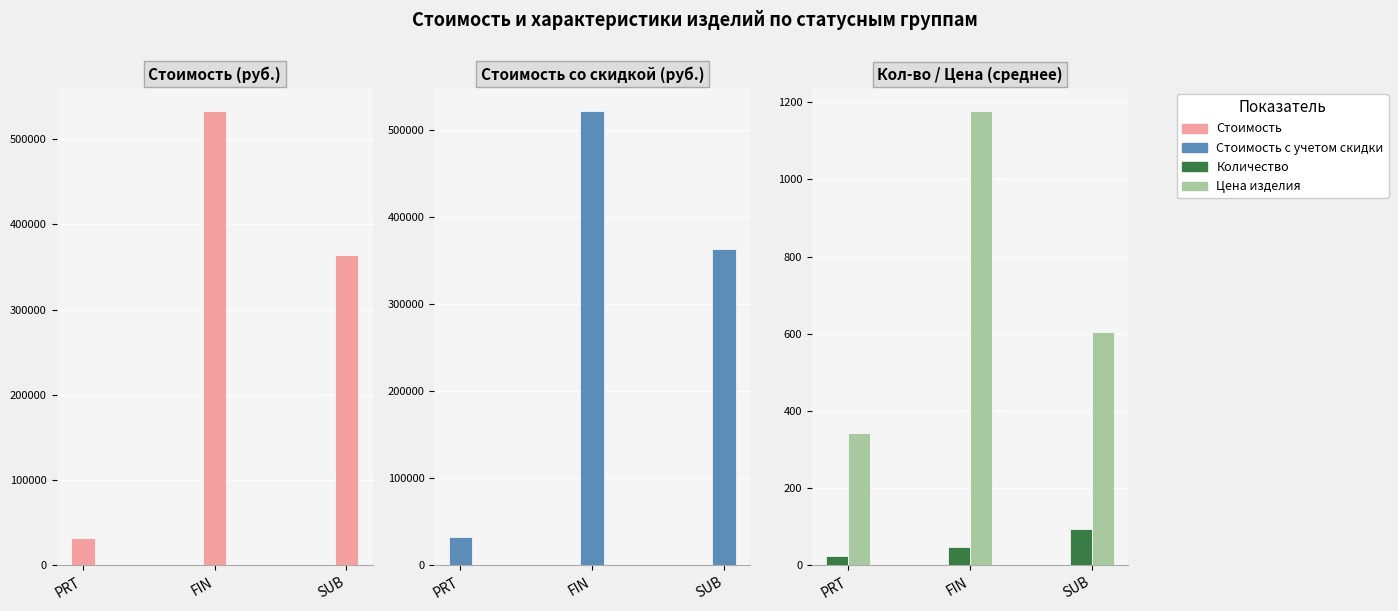

Reading left to right, extract all data points from this chart.

Стоимость: PRT=32177.0	FIN=533186.0	SUB=363764.0
Стоимость с учетом скидки: PRT=32177.0	FIN=522750.4	SUB=363764.0
Количество: PRT=24.0	FIN=48.2	SUB=94.7
Цена изделия: PRT=343.2	FIN=1177.9	SUB=604.2